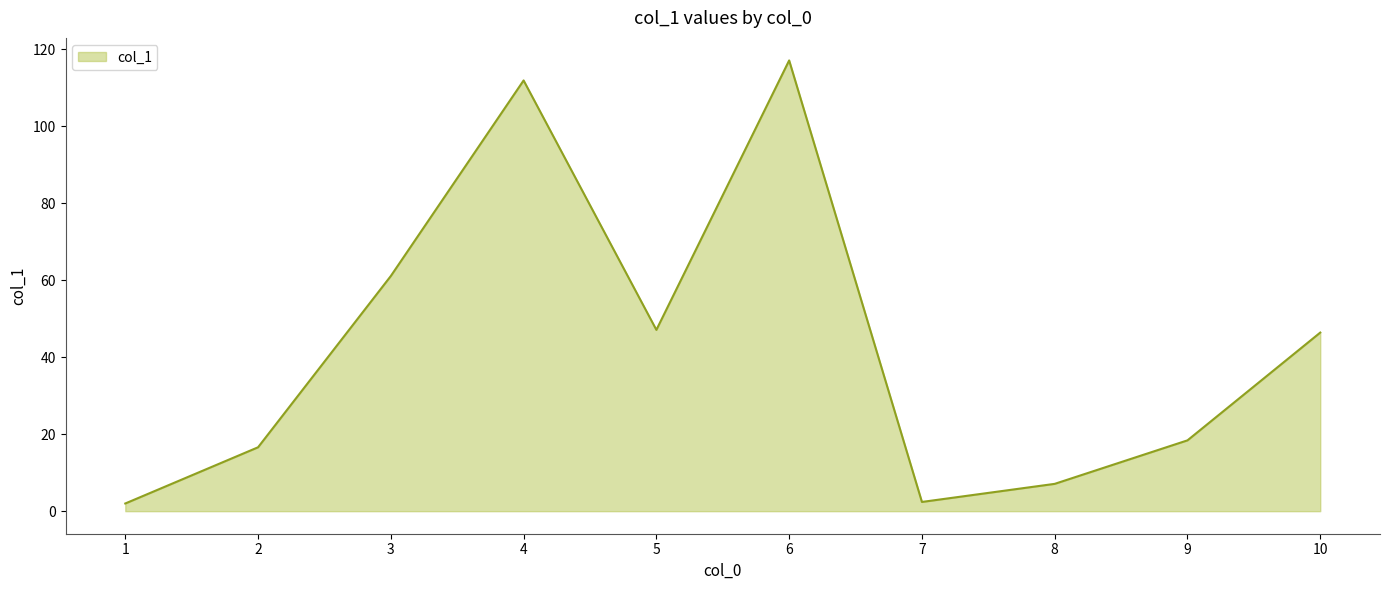

What is the smallest value displayed?

2.0